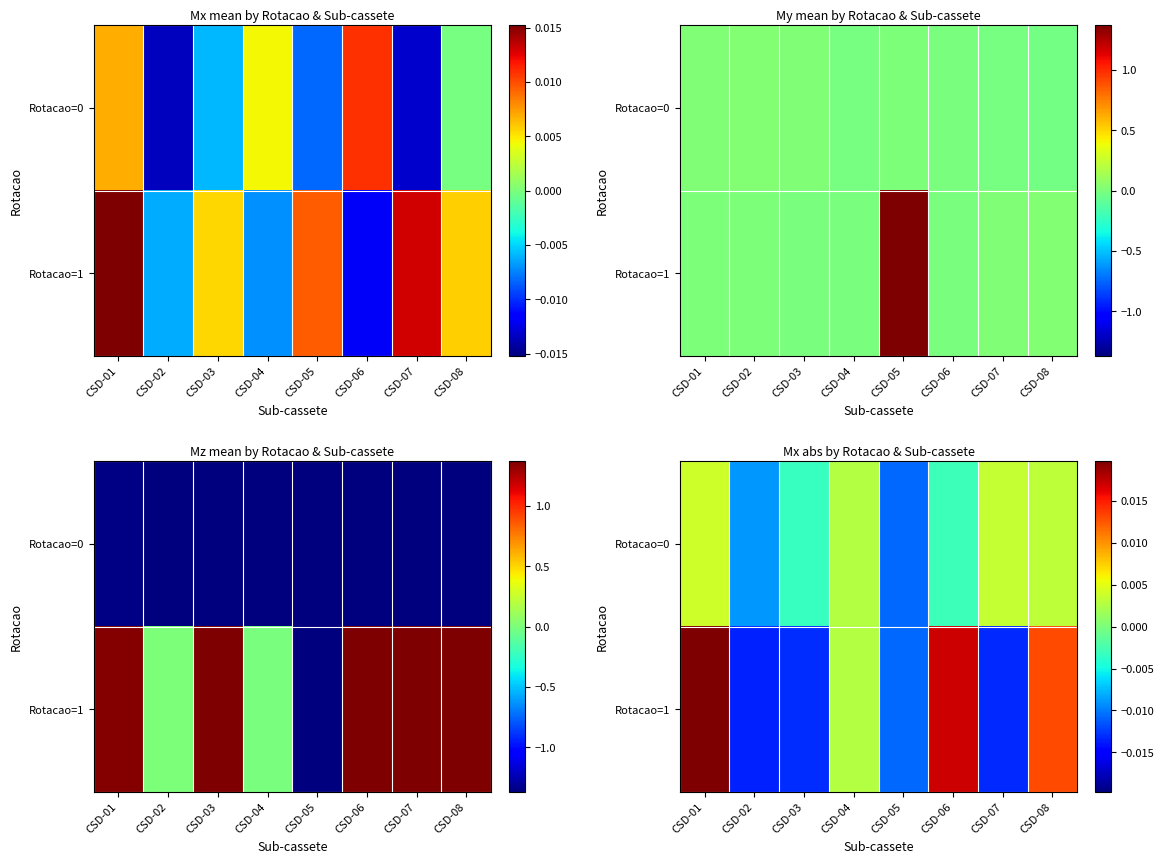

Which series has the largest range (max minus min)?

Rotacao=1